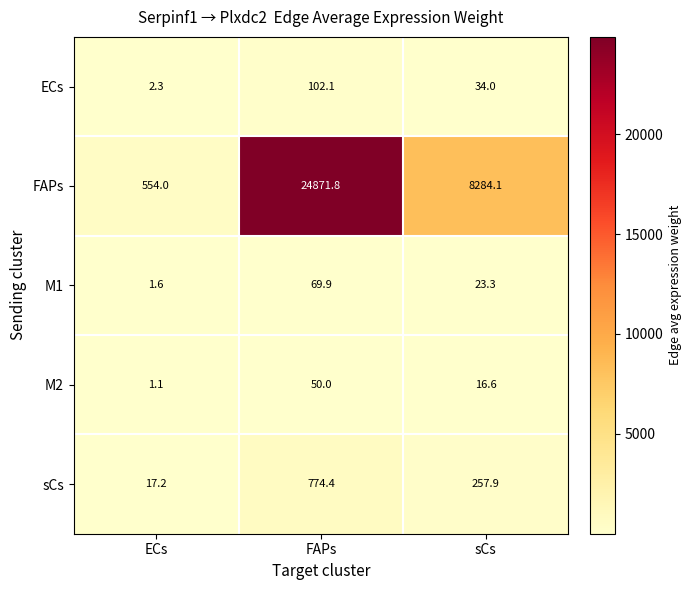

At how many categories does at least one series exceed 21429?

1